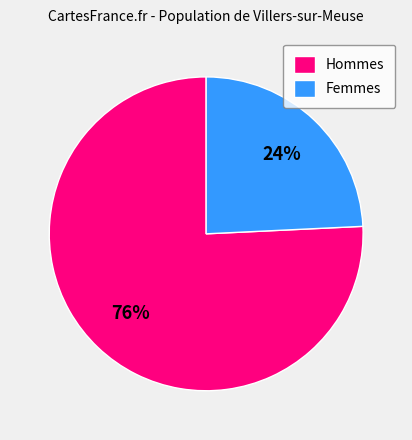

Do Femmes and Hommes together represent more than half of the pie?

Yes